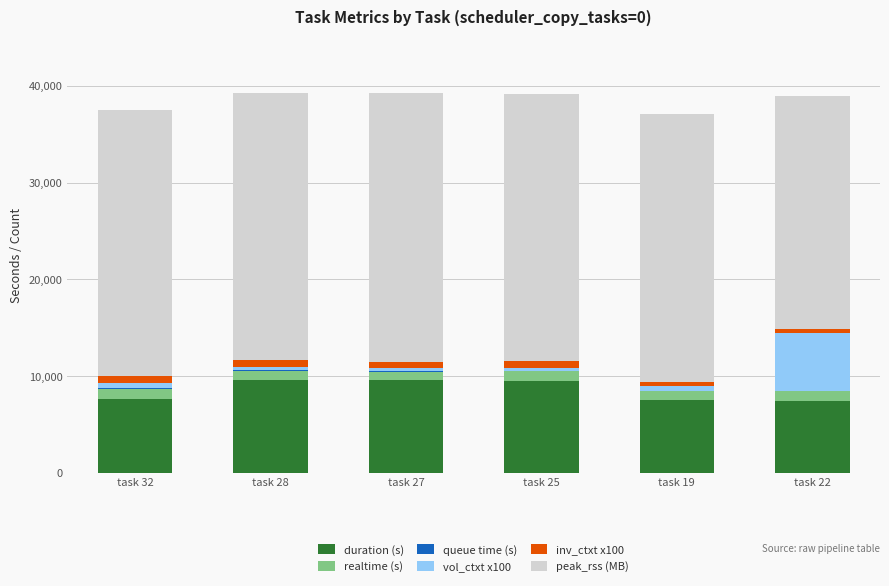

What is the maximum value for duration (s)?

9626